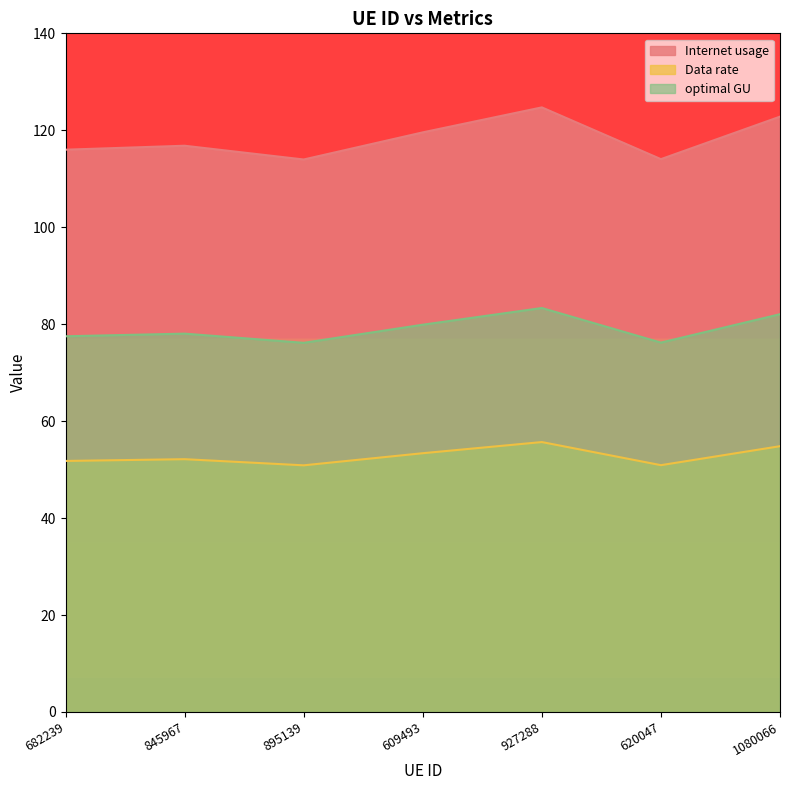

Does the chart have visible grid lines?

No